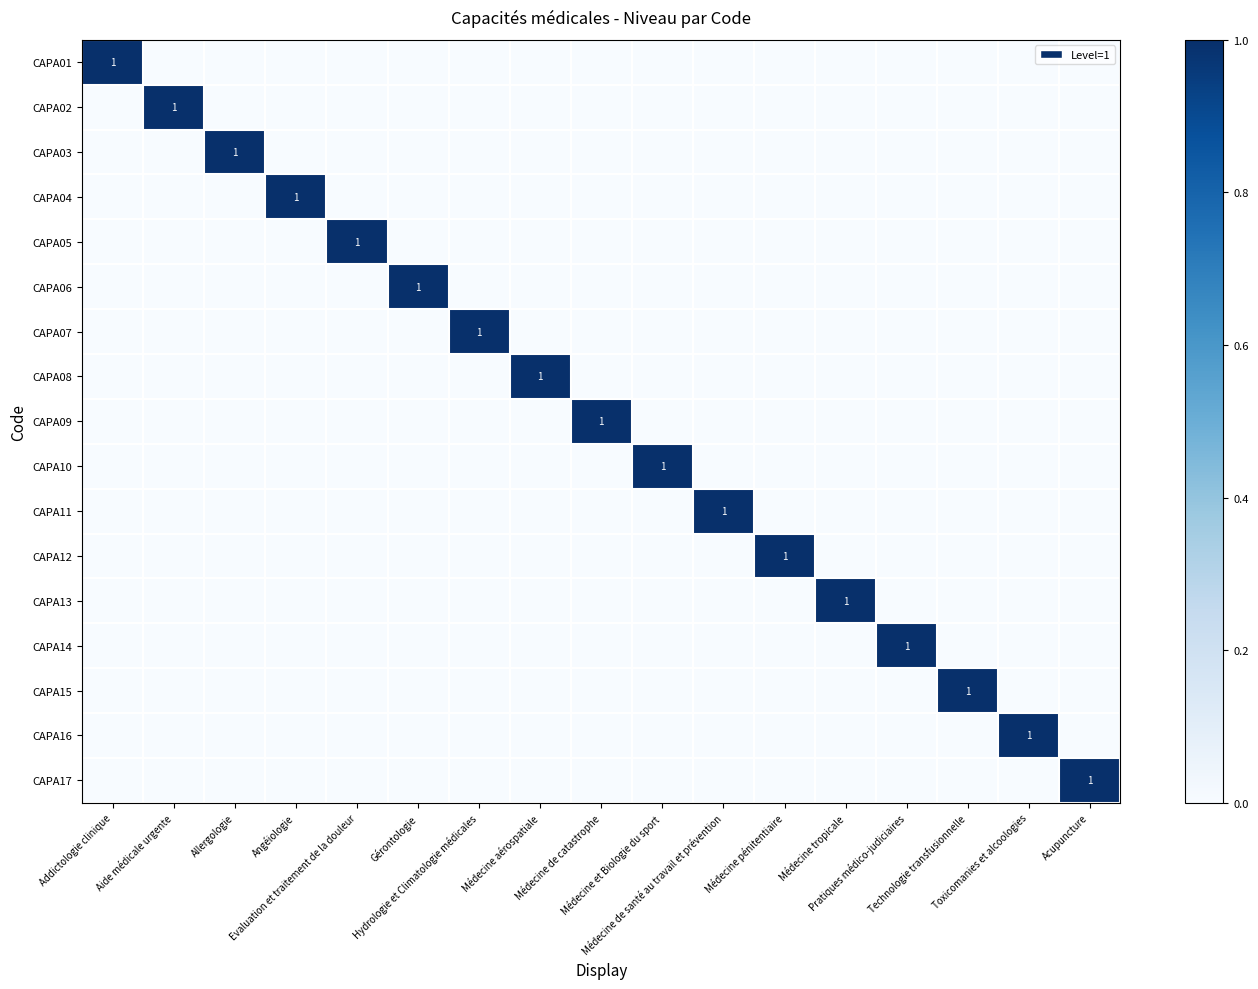

List the series in order of their peak value, highest first.

CAPA01, CAPA02, CAPA03, CAPA04, CAPA05, CAPA06, CAPA07, CAPA08, CAPA09, CAPA10, CAPA11, CAPA12, CAPA13, CAPA14, CAPA15, CAPA16, CAPA17